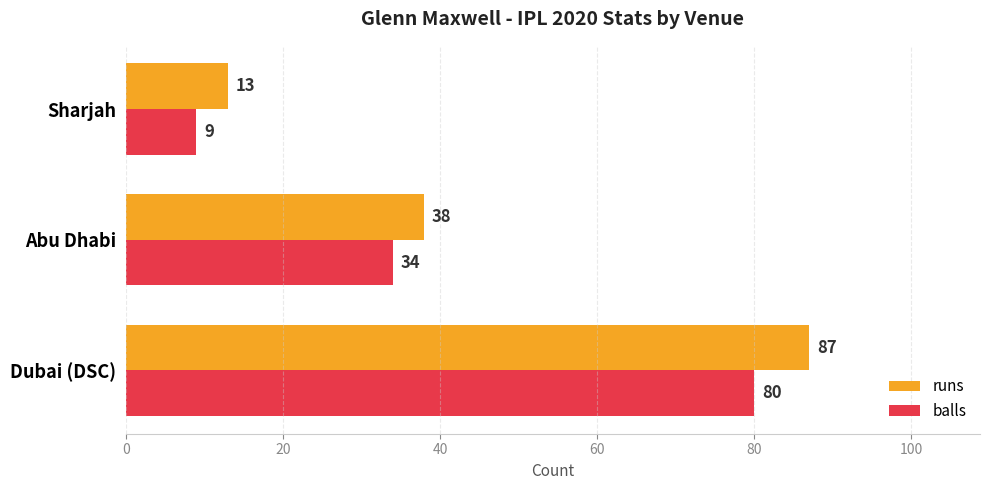

What is the sum of the runs values at Abu Dhabi and Sharjah?

51